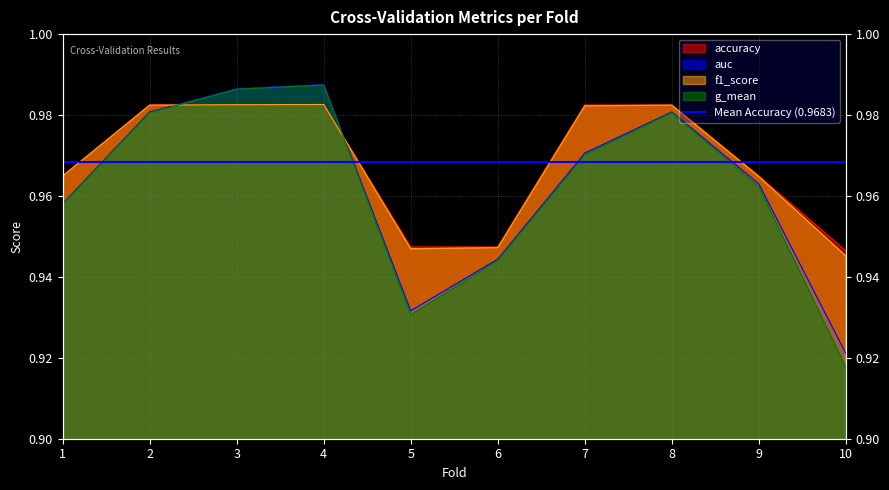

Where is the first local maximum for auc?

4